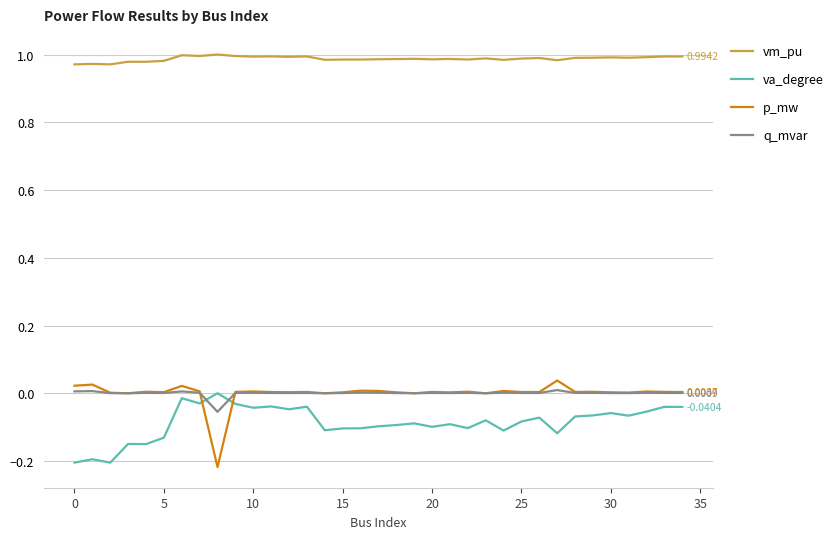

Which series has the largest total across all categories?

vm_pu